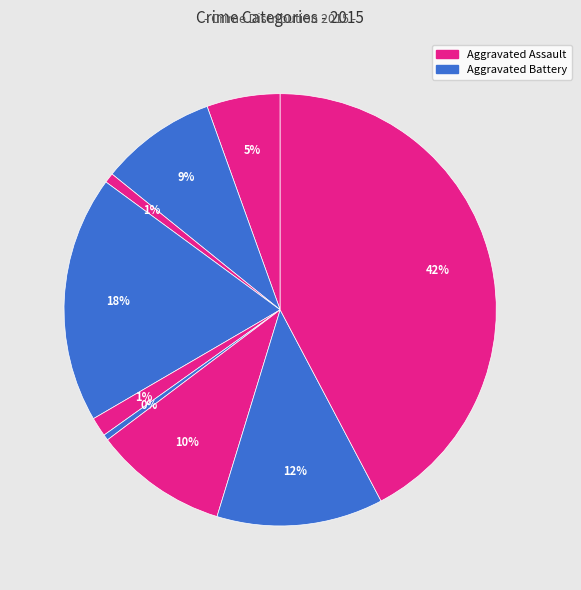

Count the number of slices in the pie.

9